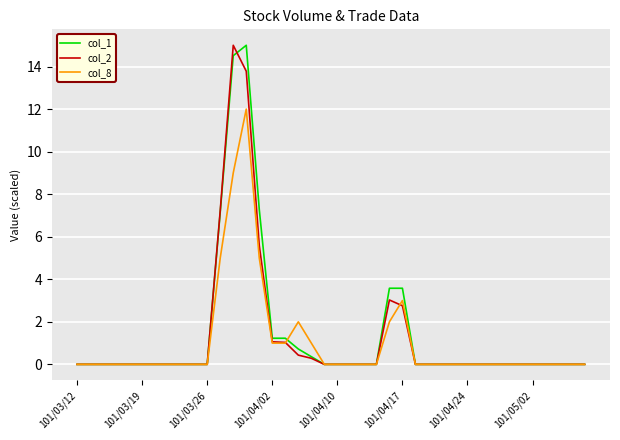

What is the maximum value for col_2?

15.0